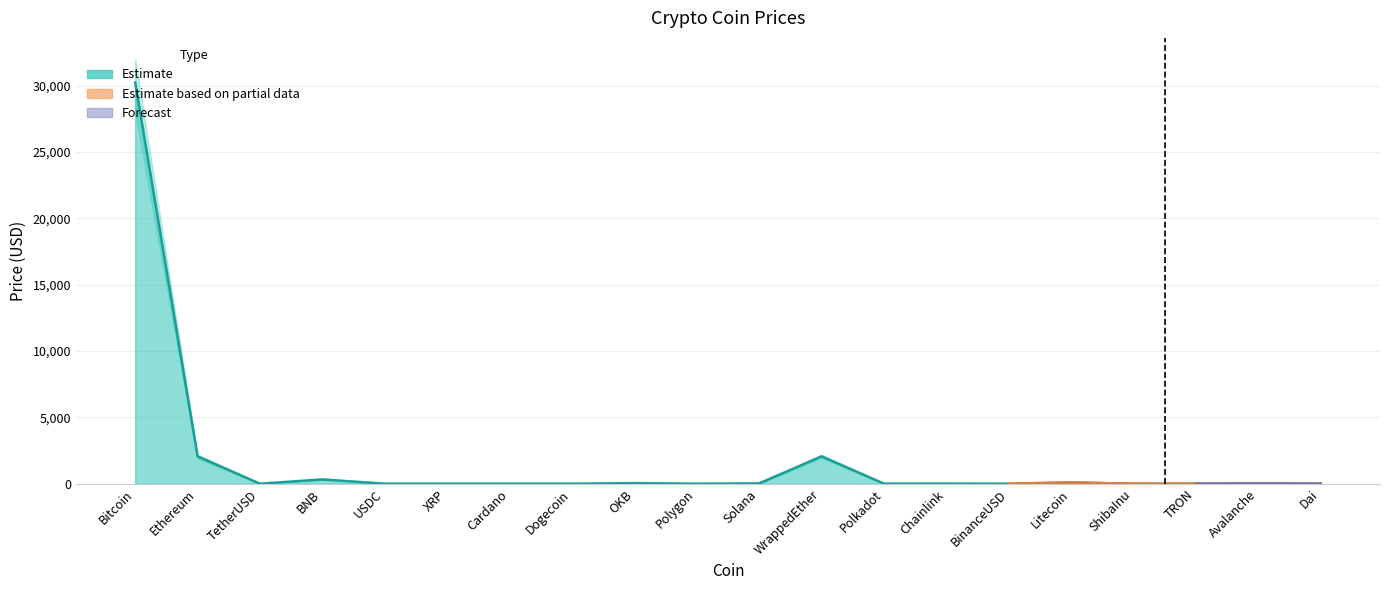

True or false: Price_upper and Price intersect in this chart.

False